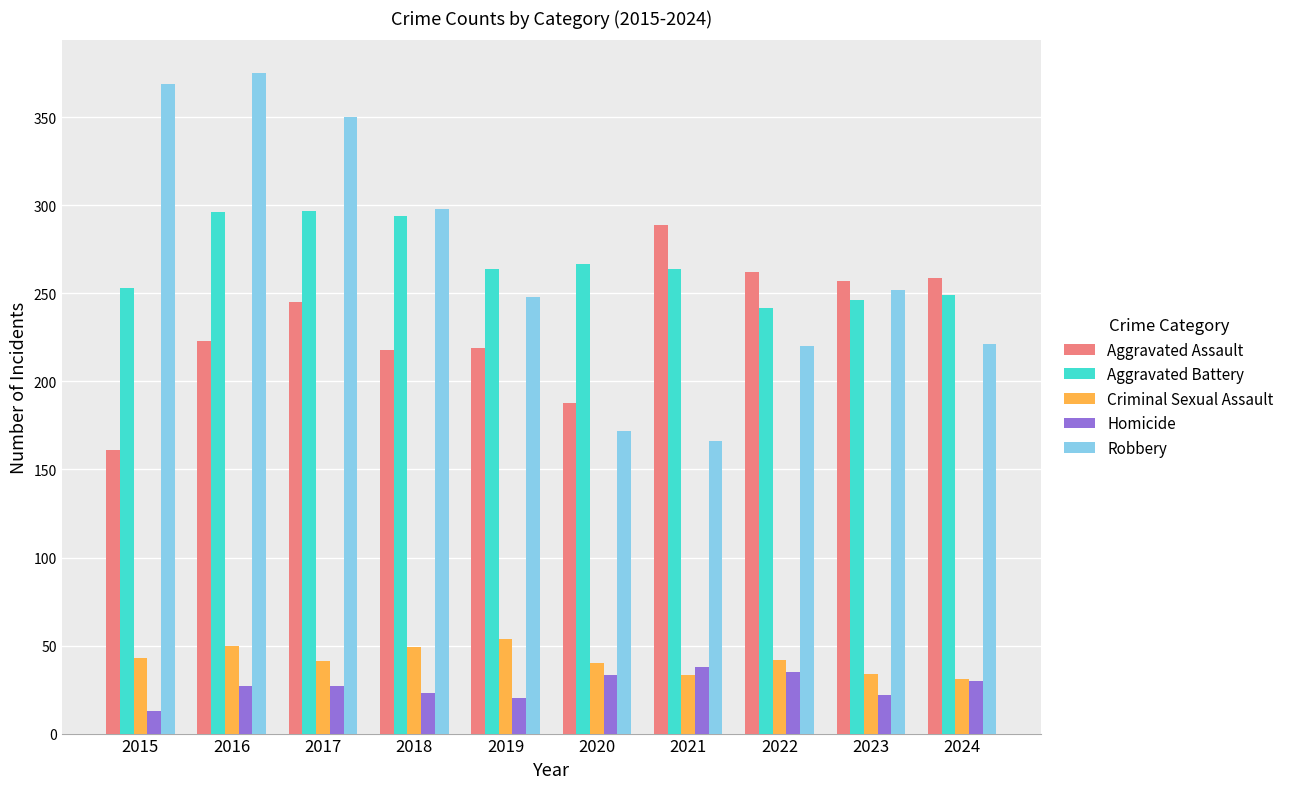

What is the difference between the highest and lowest values at 2020?

234